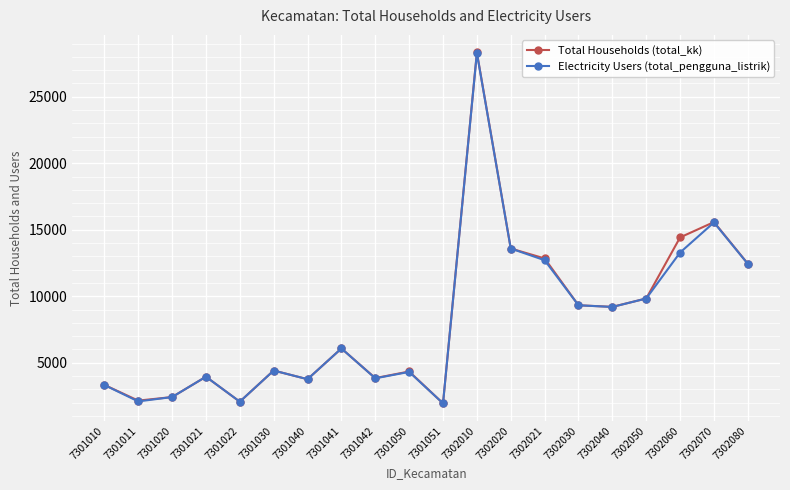

What is the lowest value of the Electricity Users (total_pengguna_listrik) series?

1944